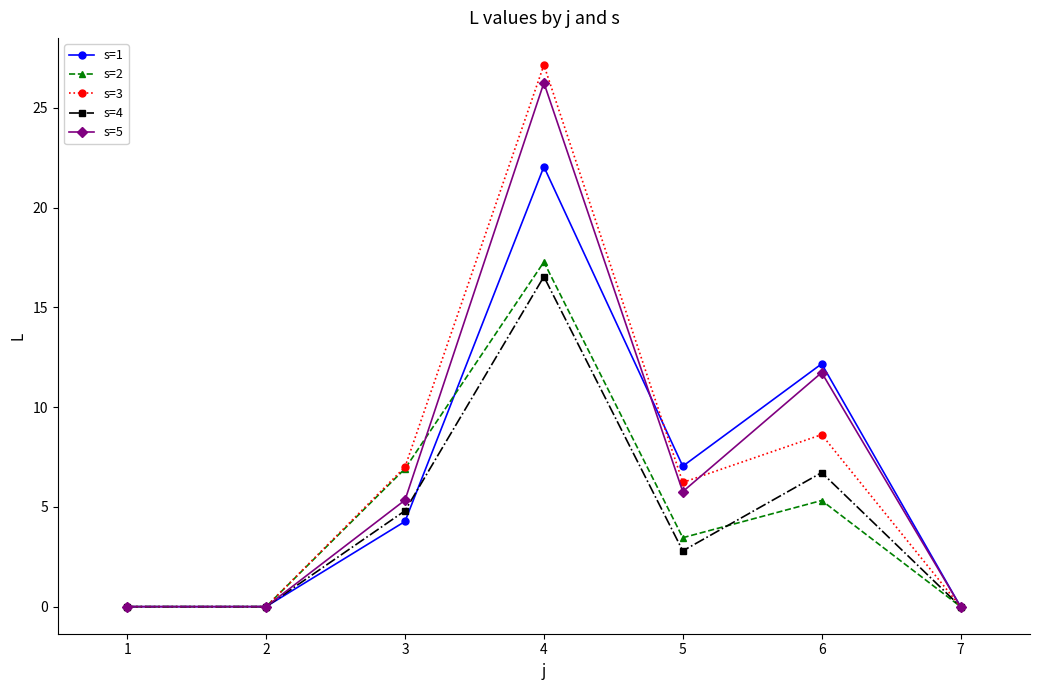

The value of s=5 at 6 is 11.7. True or false?

True